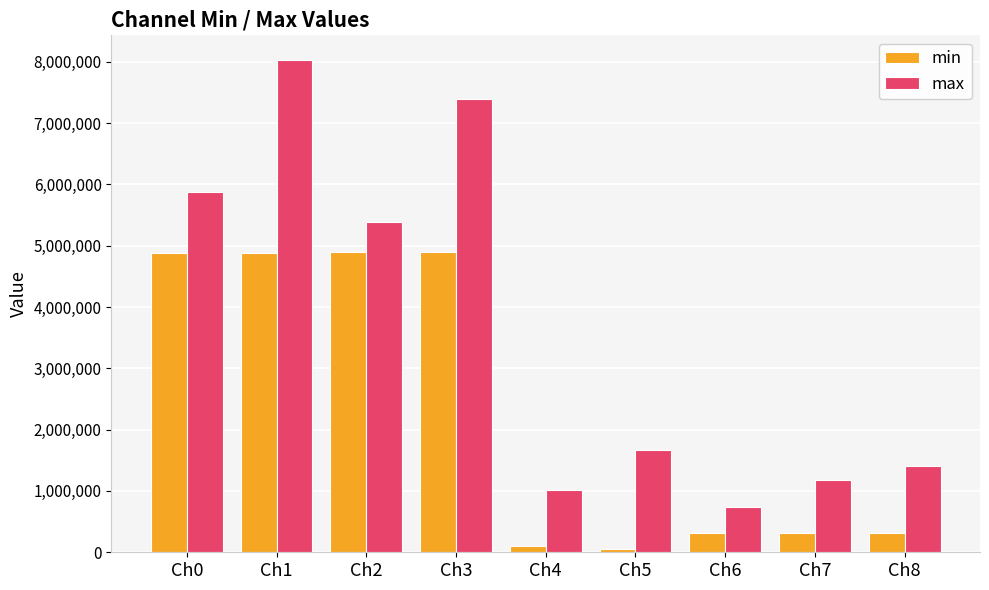

At Ch0, list the series in order from largest to smallest.

max, min